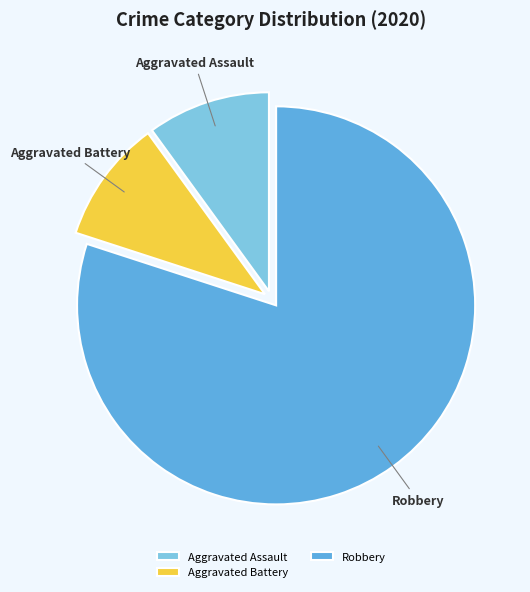

Is the sum of Aggravated Battery and Robbery greater than half?

Yes